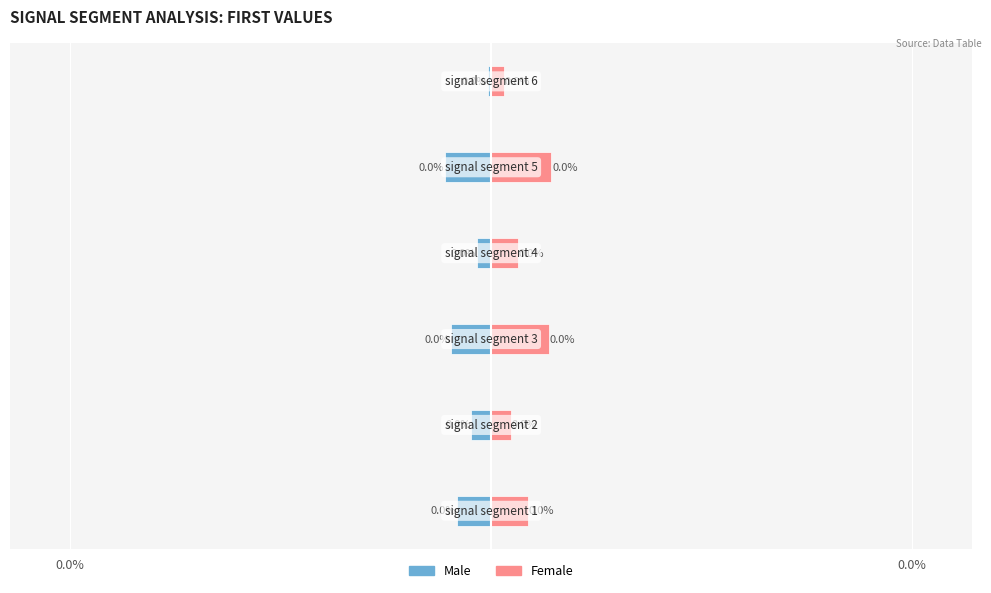

The Male series shows -0.0 at 0.0%. True or false?

False